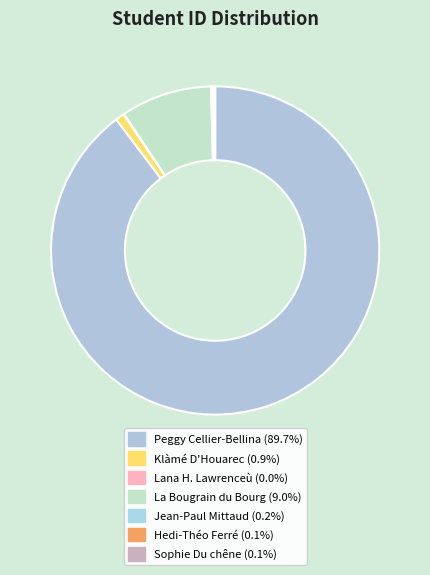

To the nearest percent, what is the difference between the largest and smallest slice percentages?

90%